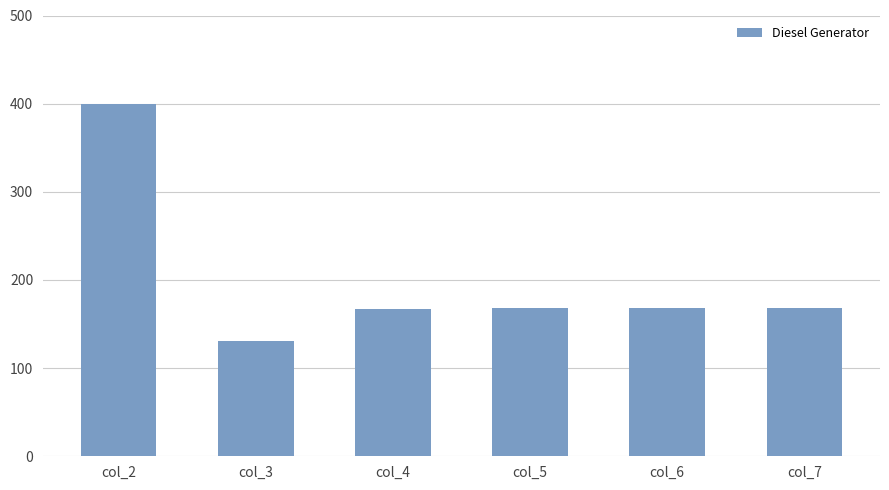

How many data points does each series have?

6